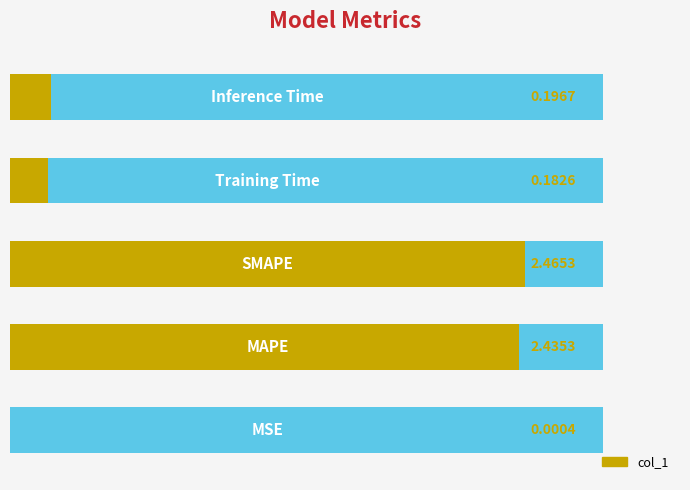

How many bars are there in total?

5